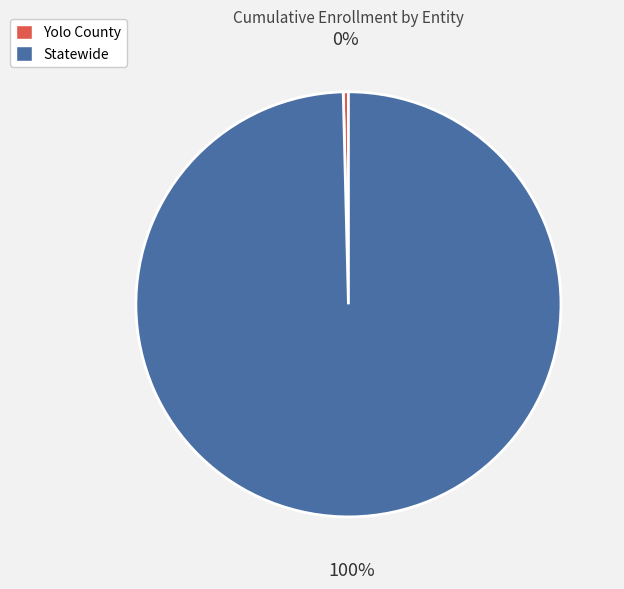

Is it true that Statewide is 86% of the pie?

False